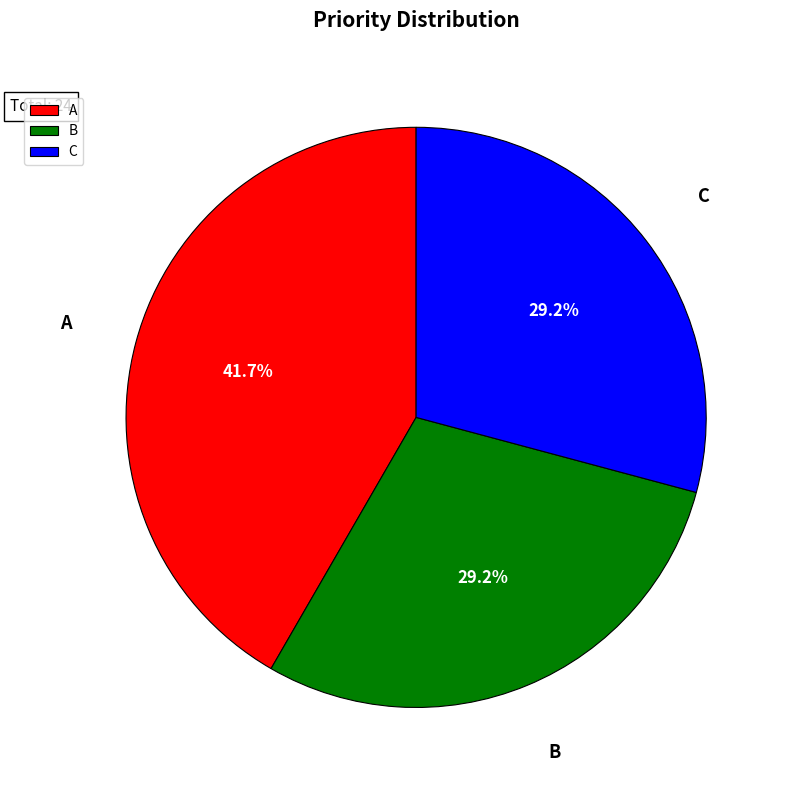

Is there a majority slice in this chart?

No